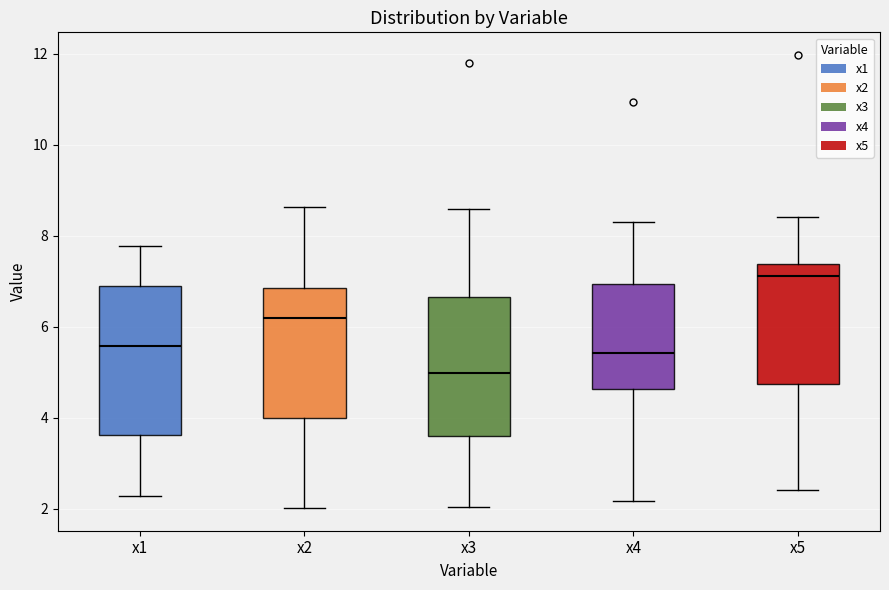

Where is the lower edge of the box for x4 on the y-axis? The values are not printed on the chart, so give them approximately, as read against the axis.

4.6